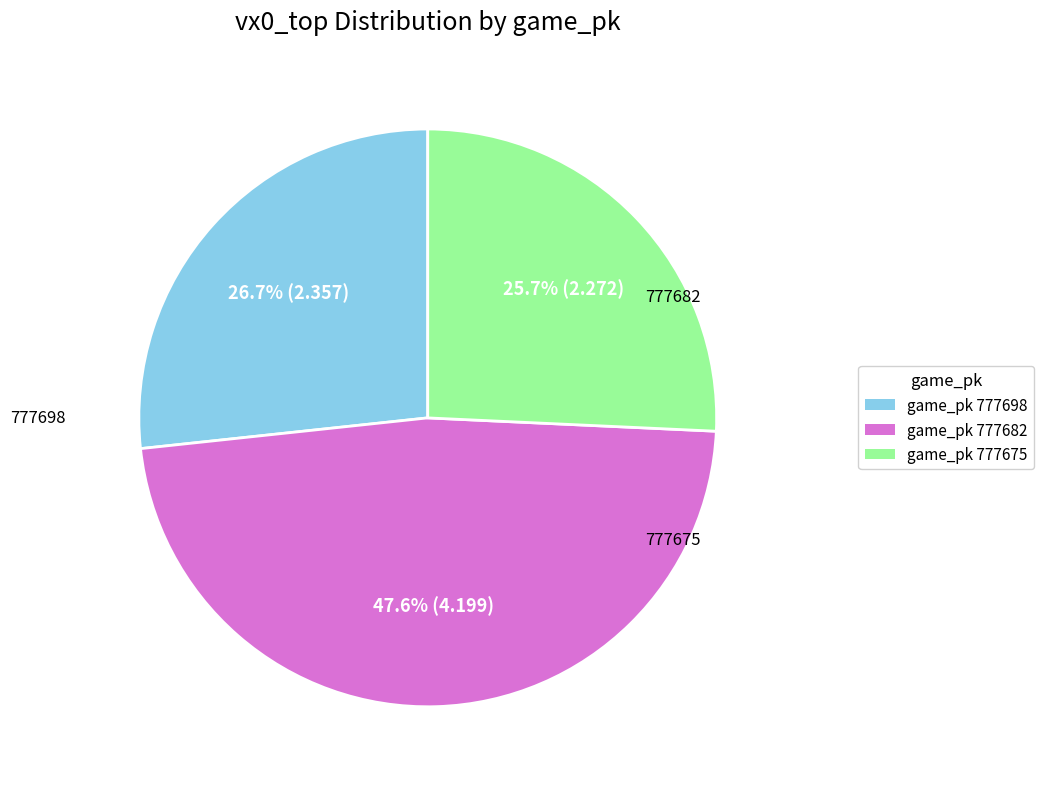

Is there a majority slice in this chart?

No